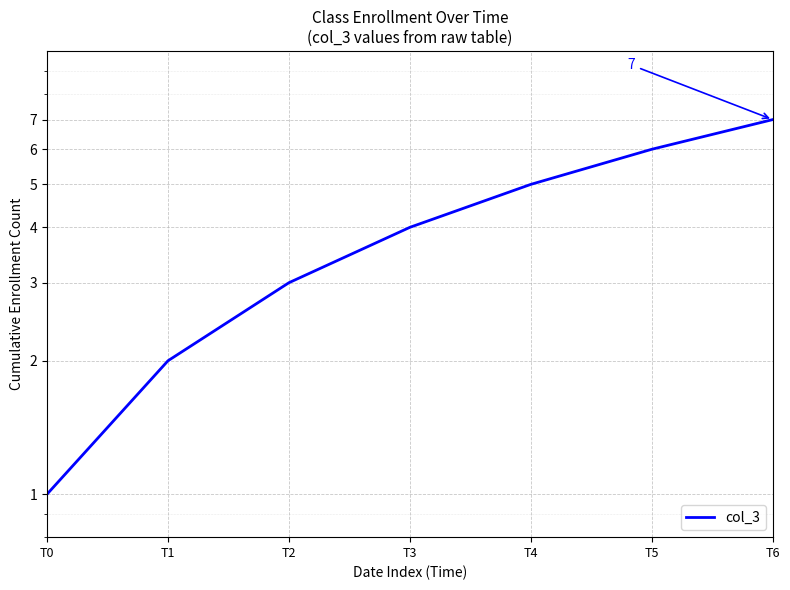

What is the difference between the second highest and second lowest values?

4